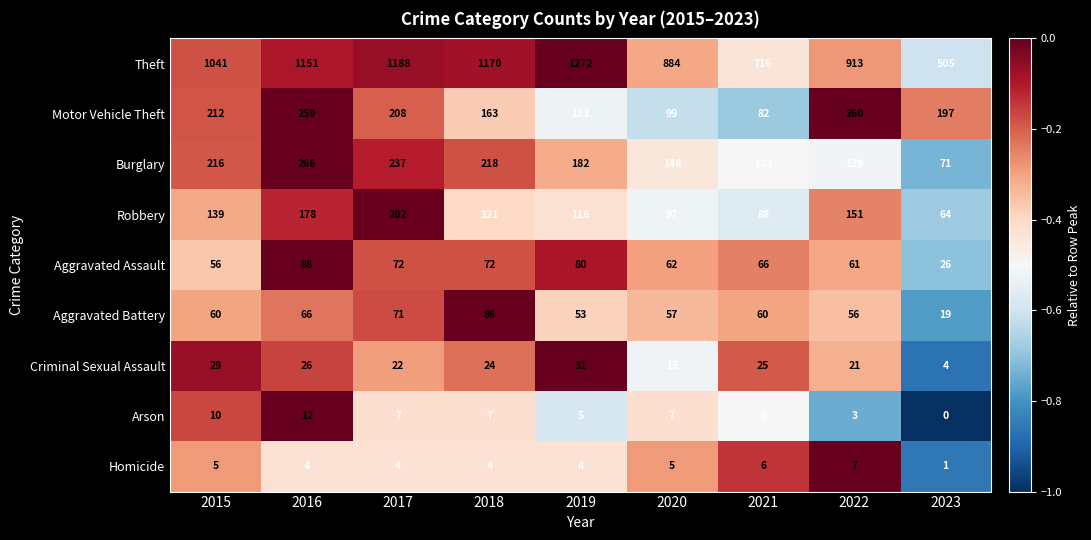

At which label does Homicide first exceed 4?

2015